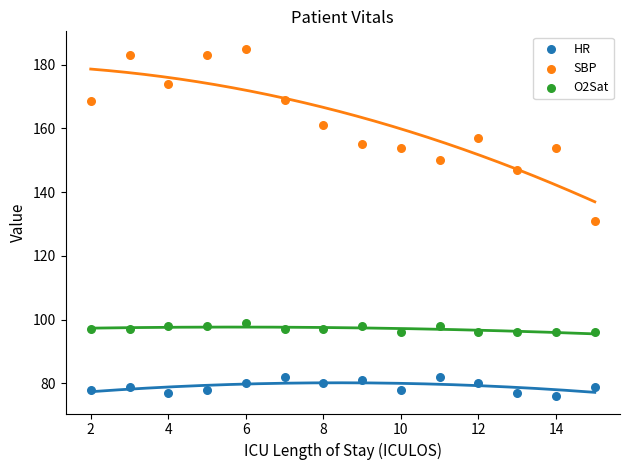

Across all data points, what is the range of X values (max minus min)?

13.0